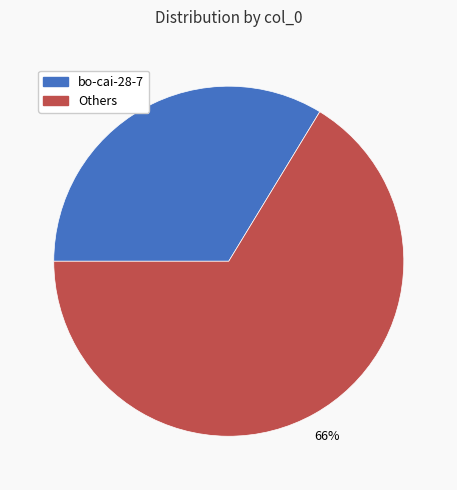

Is there a majority slice in this chart?

Yes